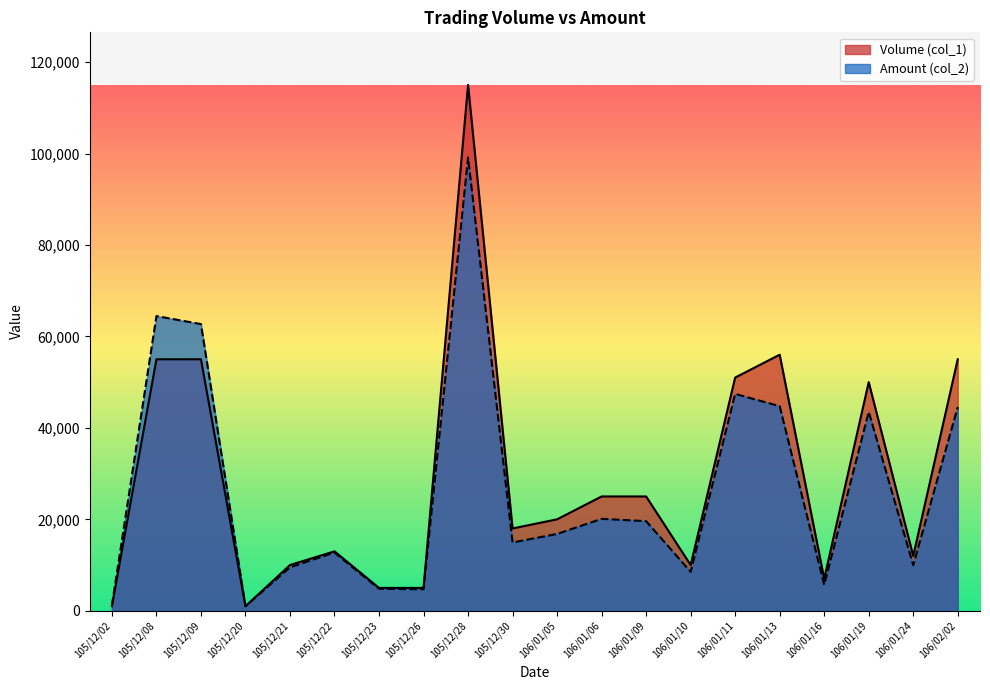

The Volume (col_1) series shows 89741 at 105/12/09. True or false?

False